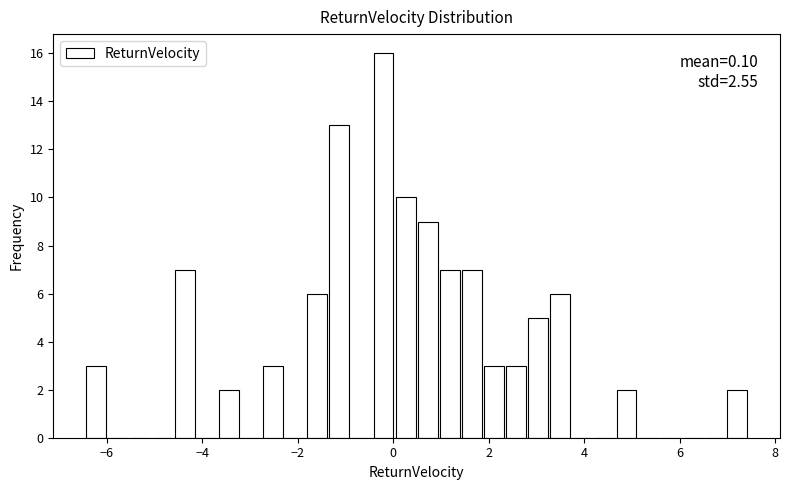

Around what value on the x-axis is the tallest bar? Give the approximate position of its centre, as read against the axis.

-0.2